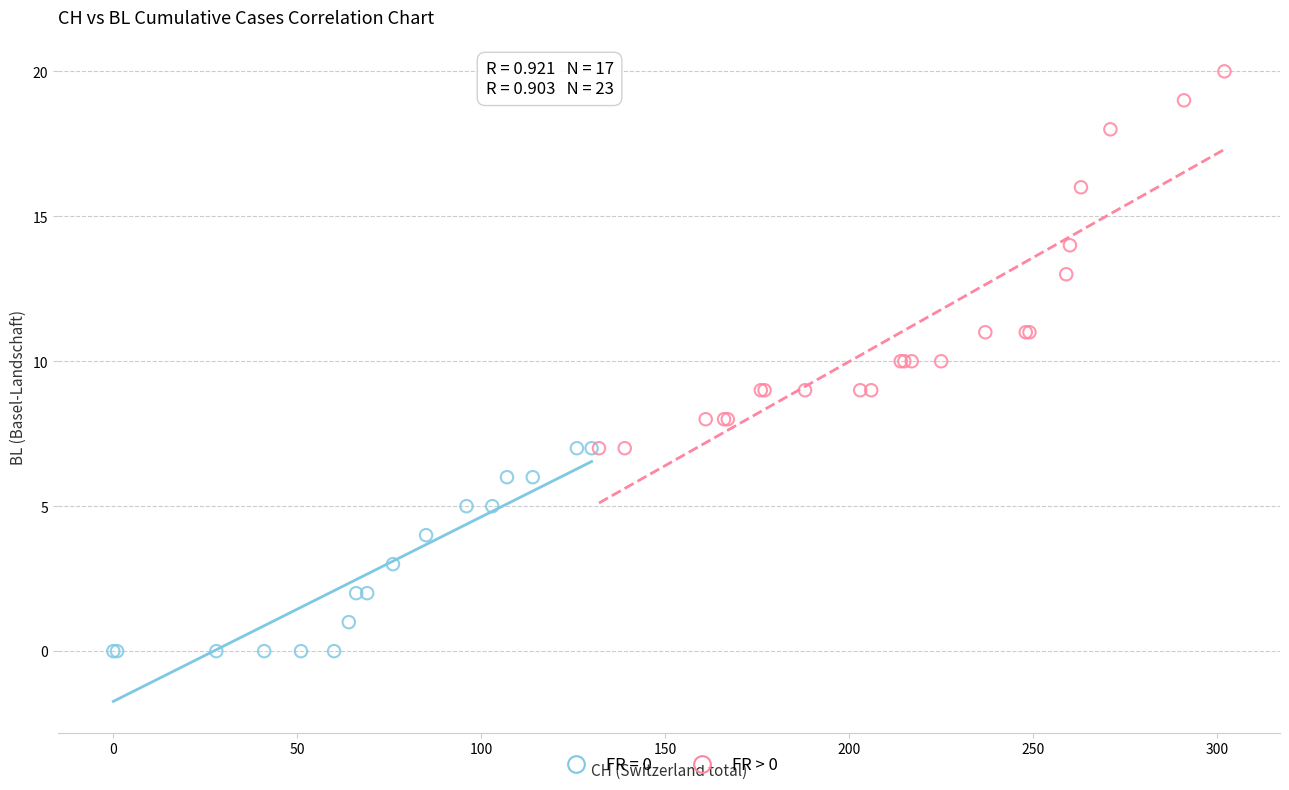

Which series contains the highest Y value?

FR > 0